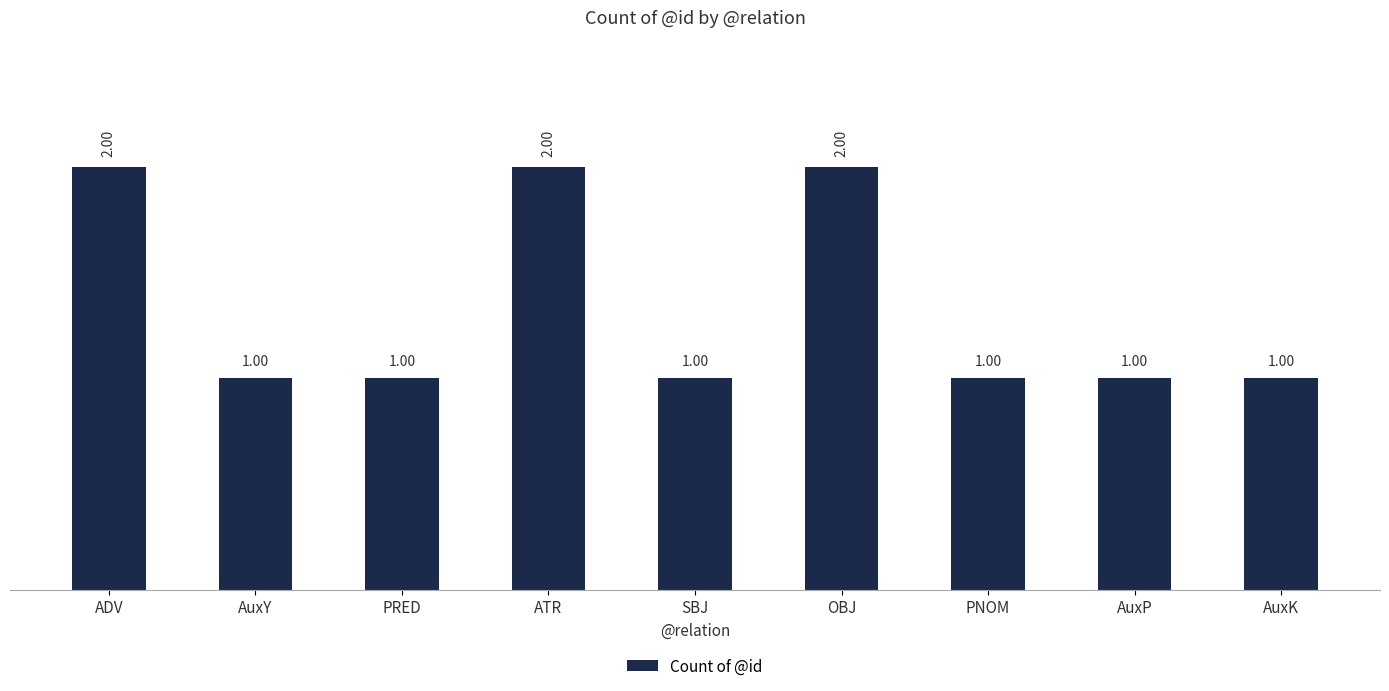

Reading right to left, list all the values displayed in this chart.

AuxK=1	AuxP=1	PNOM=1	OBJ=2	SBJ=1	ATR=2	PRED=1	AuxY=1	ADV=2